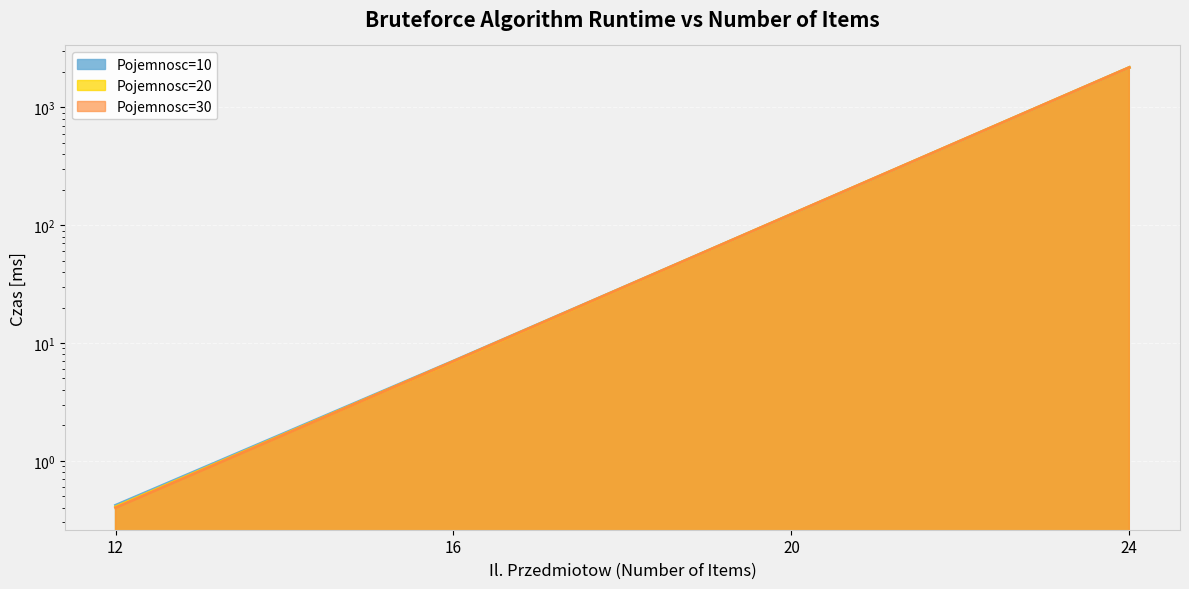

At which category is the sum across all series the highest?

24